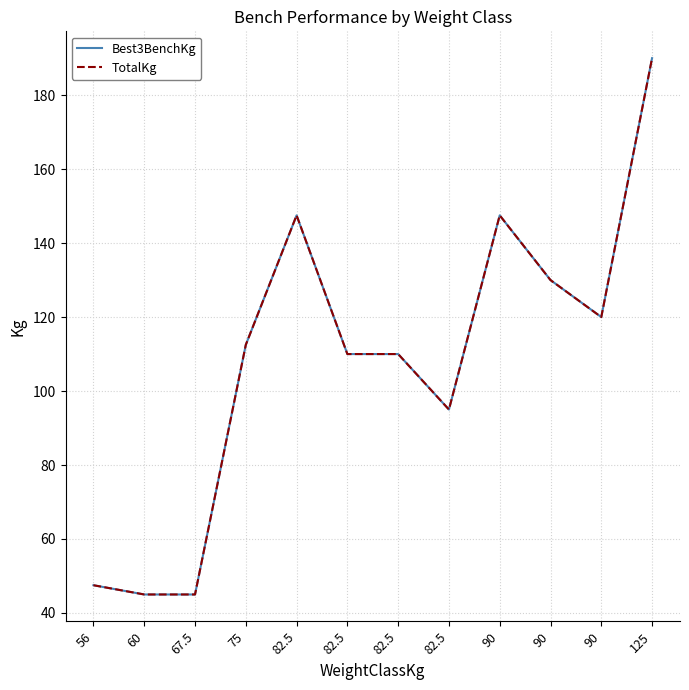

At how many categories does at least one series exceed 187?

1